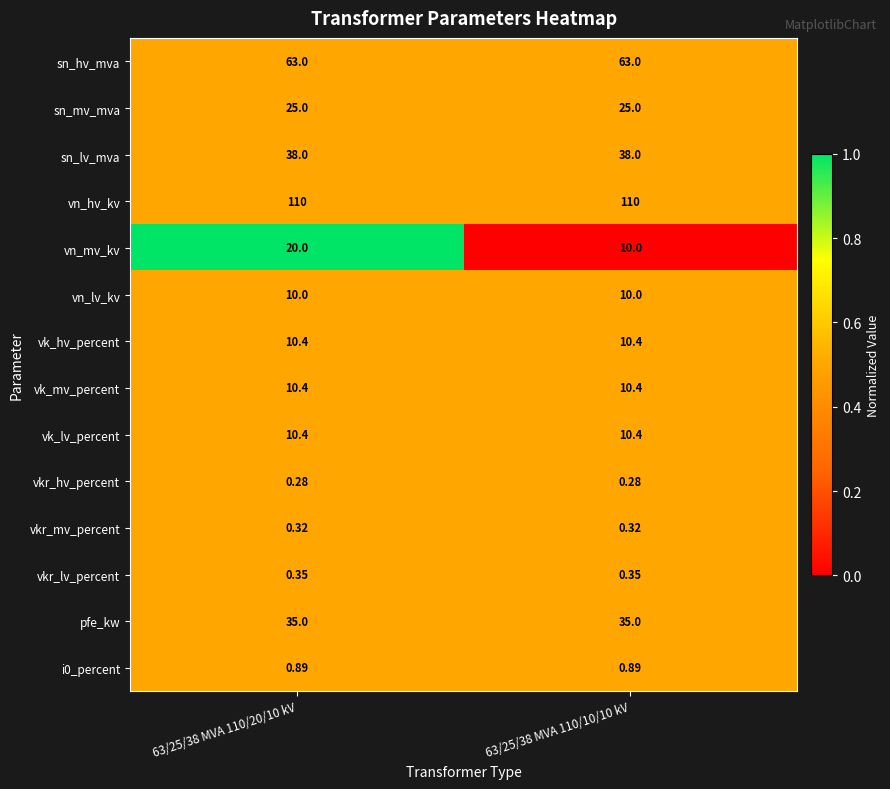

Between 63/25/38 MVA 110/20/10 kV and 63/25/38 MVA 110/10/10 kV, which series saw the biggest shift?

vn_mv_kv